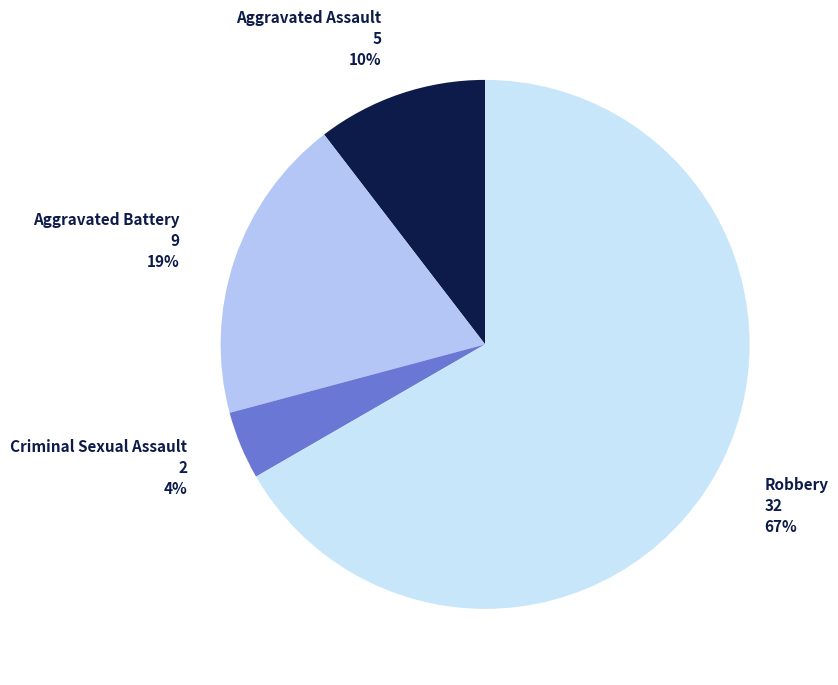

Which category has the smallest portion of the pie?

Criminal Sexual Assault